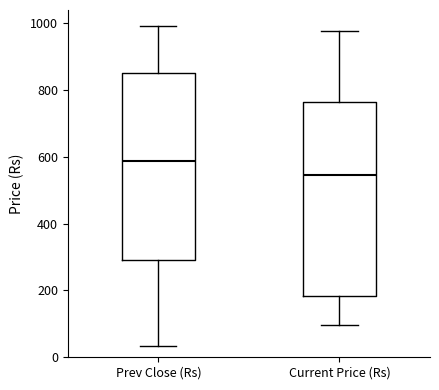

Reading left to right, transcribe this box plot: for each box, give where its median line is, the range the box spans, and where its two whiskers end, as read against the y-axis. The values are not printed on the chart, so give them approximately, as read against the axis.

Prev Close (Rs): median 580, box 300 to 840, whiskers 40 to 1000
Current Price (Rs): median 540, box 180 to 760, whiskers 100 to 980